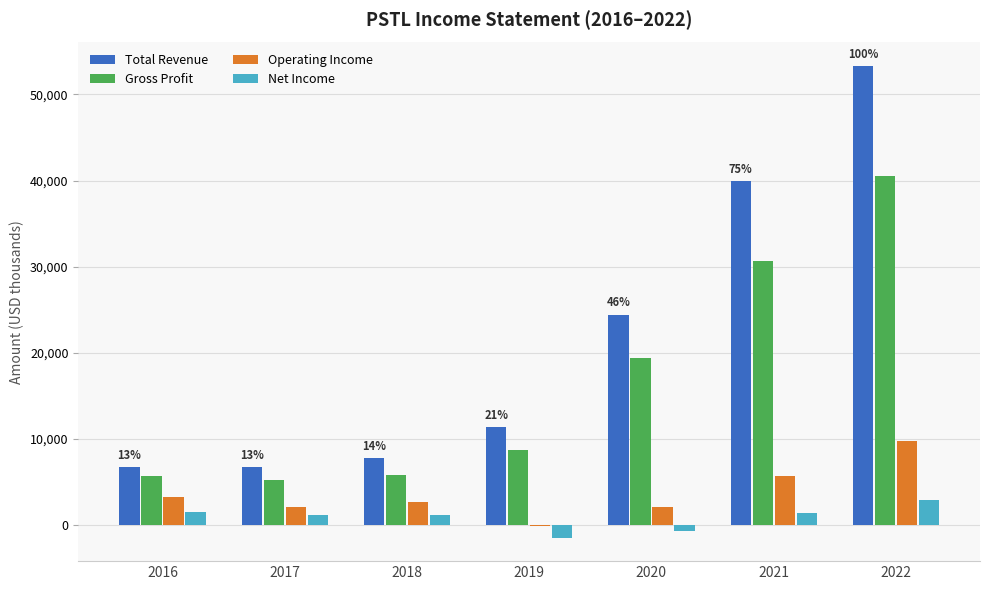

Between 2017 and 2022, which series saw the biggest shift?

Total Revenue